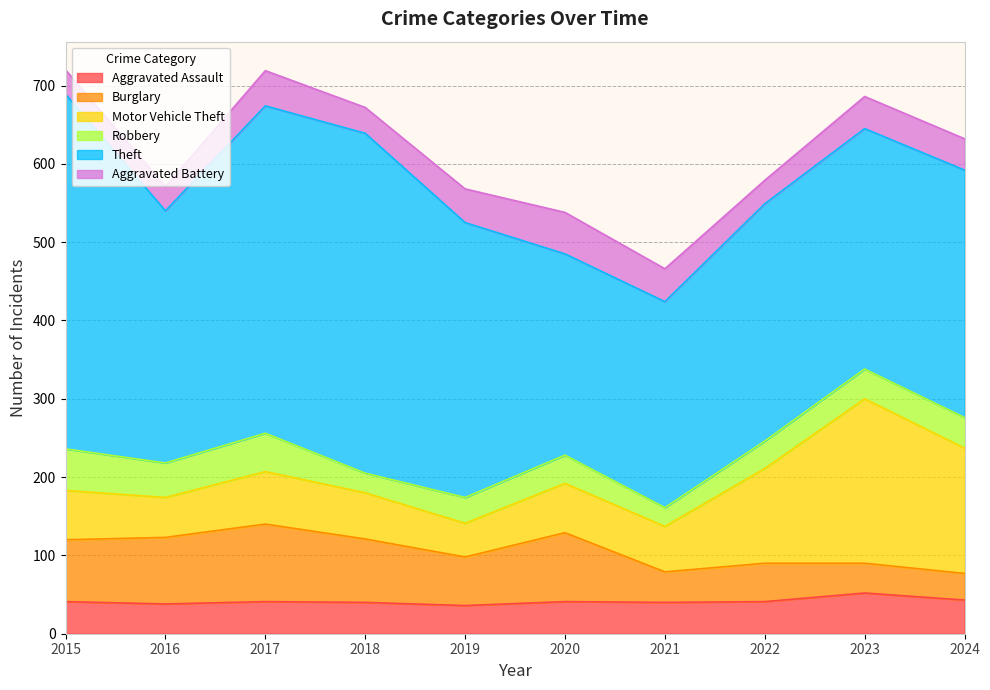

Which series changed the most between 2015 and 2021?

Theft